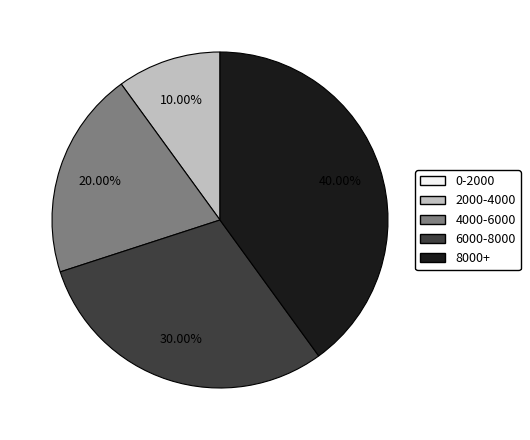

Does 8000+ account for over 50% of the chart?

No